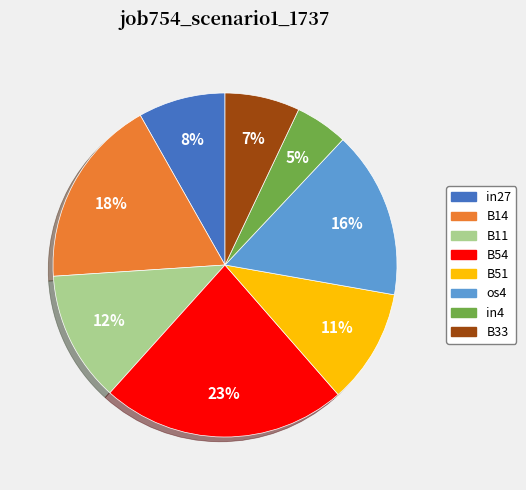

Which has a higher value, in4 or B54?

B54